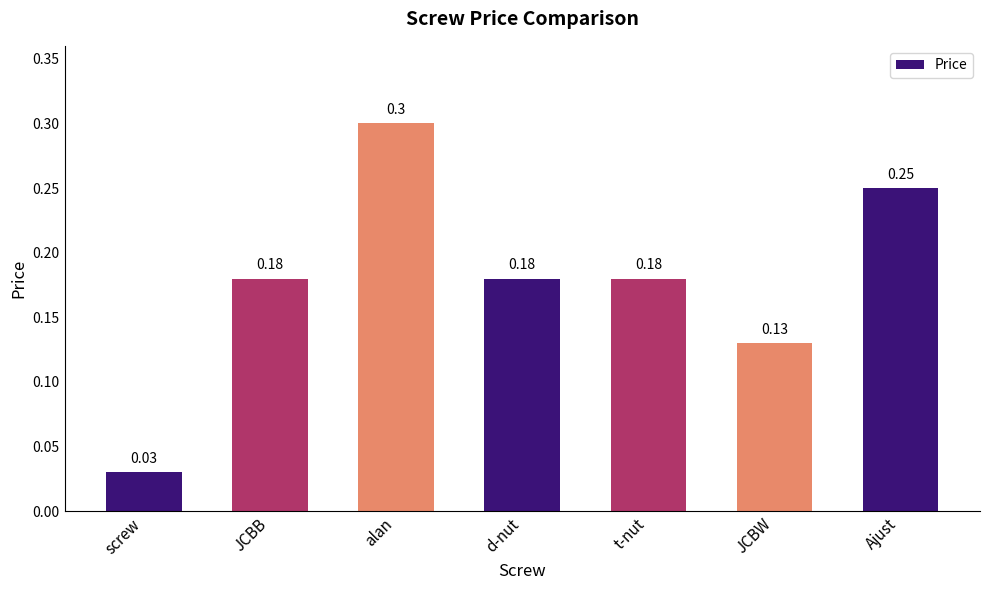

Count the values in the range 0 to 1.

7